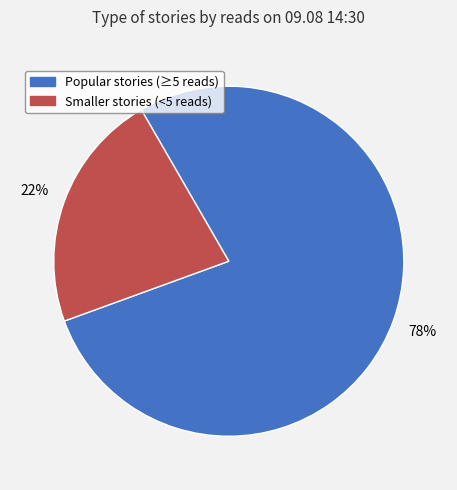

Is there a majority slice in this chart?

Yes